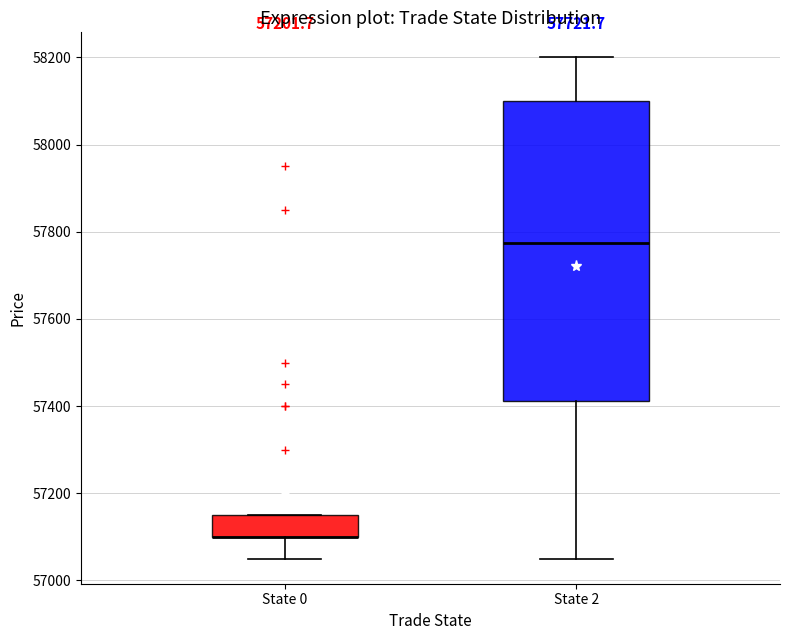

Where is the upper edge of the box for State 2 on the y-axis? The values are not printed on the chart, so give them approximately, as read against the axis.

58100